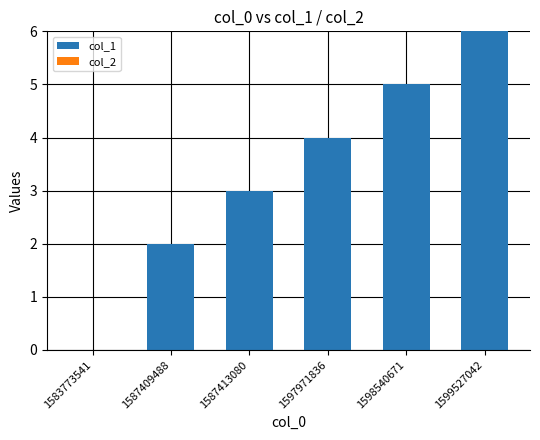

What is the sum of all values?

20